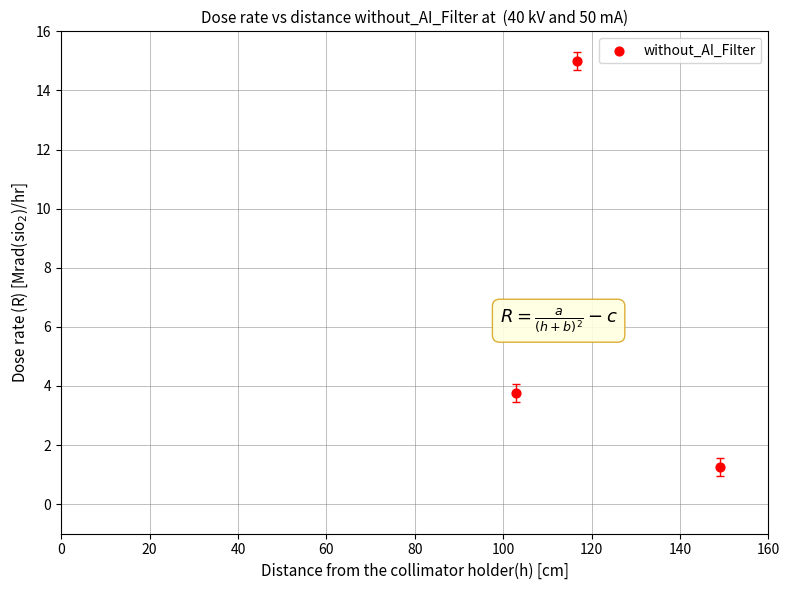

What Y value in the scatter plot is closest to 8?

3.8